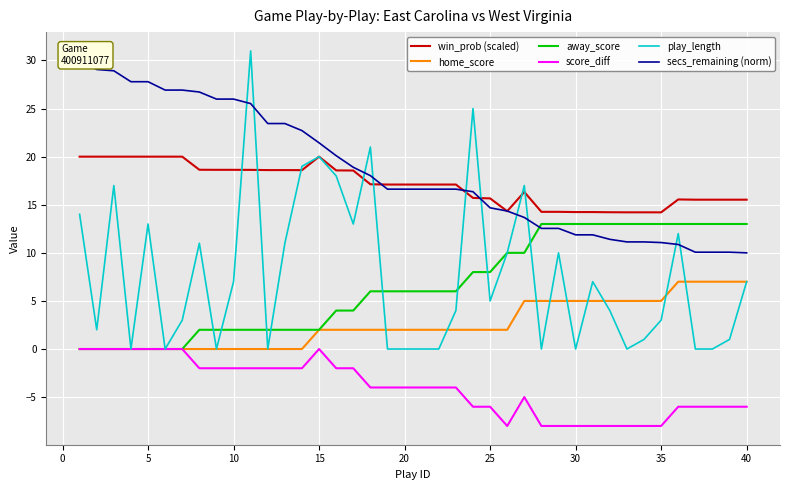

True or false: home_score has more than 0 interior local peaks.

False